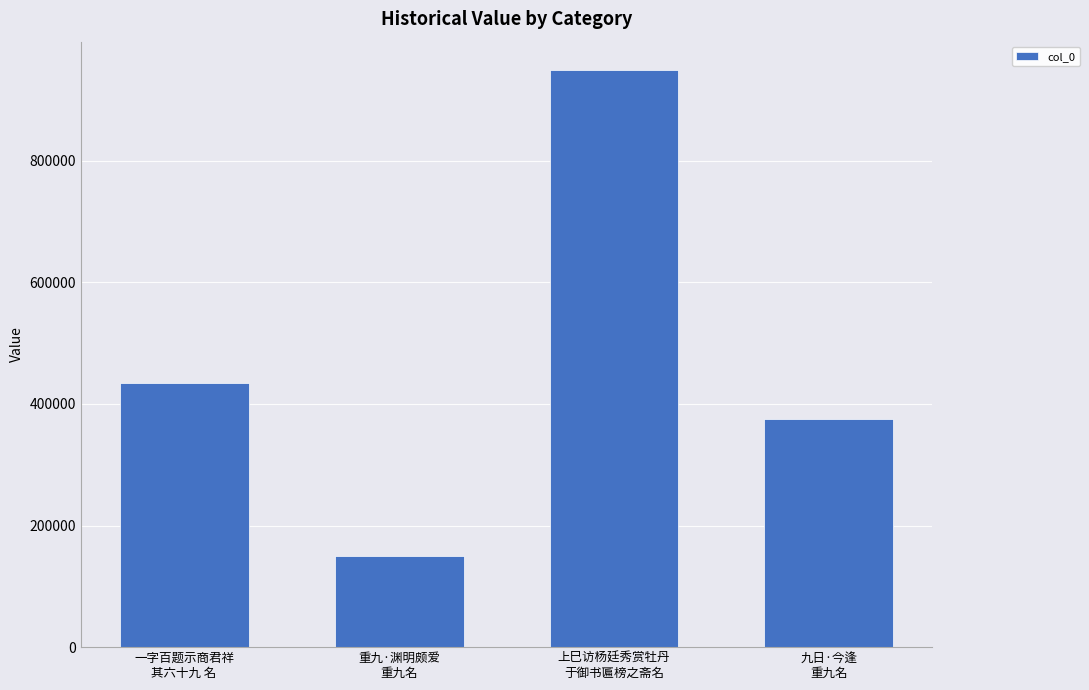

List the labels in order of value, largest first.

上巳访杨廷秀赏牡丹
于御书匾榜之斋名, 一字百题示商君祥
其六十九 名, 九日·今逢
重九名, 重九·渊明颇爱
重九名